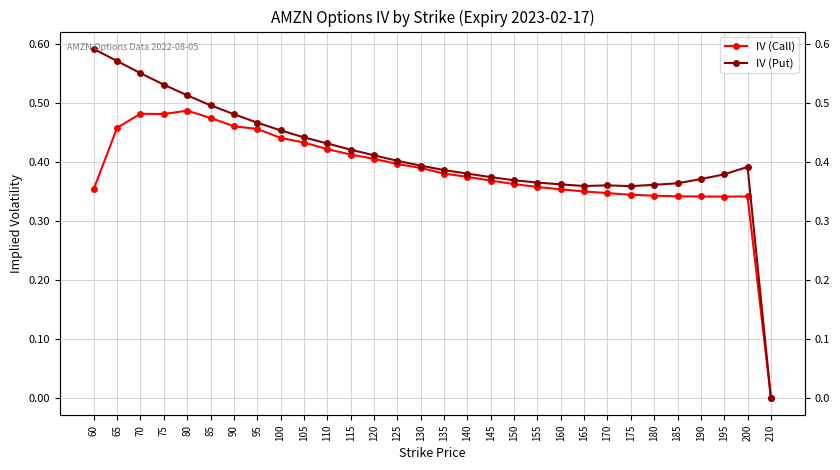

Reading left to right, transcribe all the data shown in this chart.

IV (Call): 0.4	0.5	0.5	0.5	0.5	0.5	0.5	0.5	0.4	0.4	0.4	0.4	0.4	0.4	0.4	0.4	0.4	0.4	0.4	0.4	0.4	0.3	0.3	0.3	0.3	0.3	0.3	0.3	0.3	0.0
IV (Put): 0.6	0.6	0.5	0.5	0.5	0.5	0.5	0.5	0.5	0.4	0.4	0.4	0.4	0.4	0.4	0.4	0.4	0.4	0.4	0.4	0.4	0.4	0.4	0.4	0.4	0.4	0.4	0.4	0.4	0.0